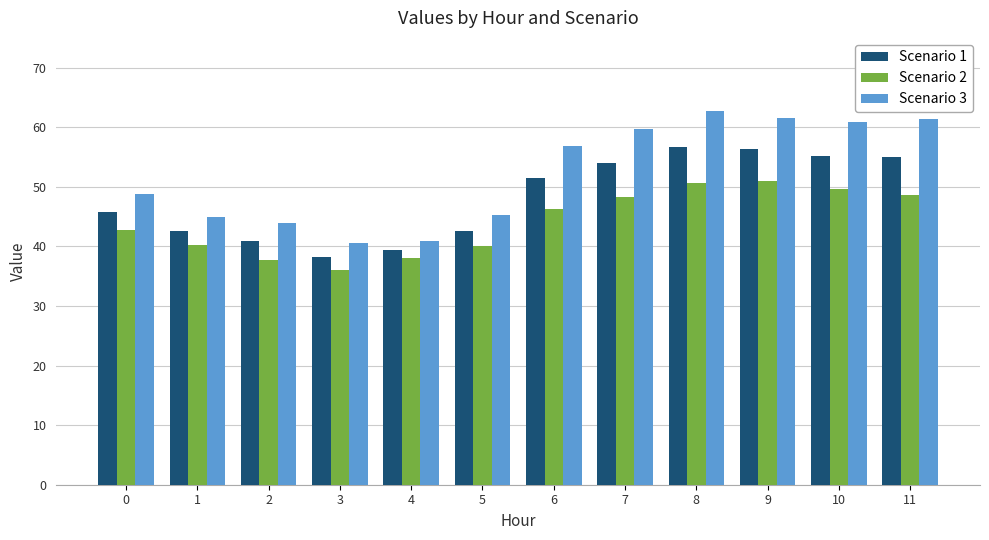

Does the chart contain any negative values?

No